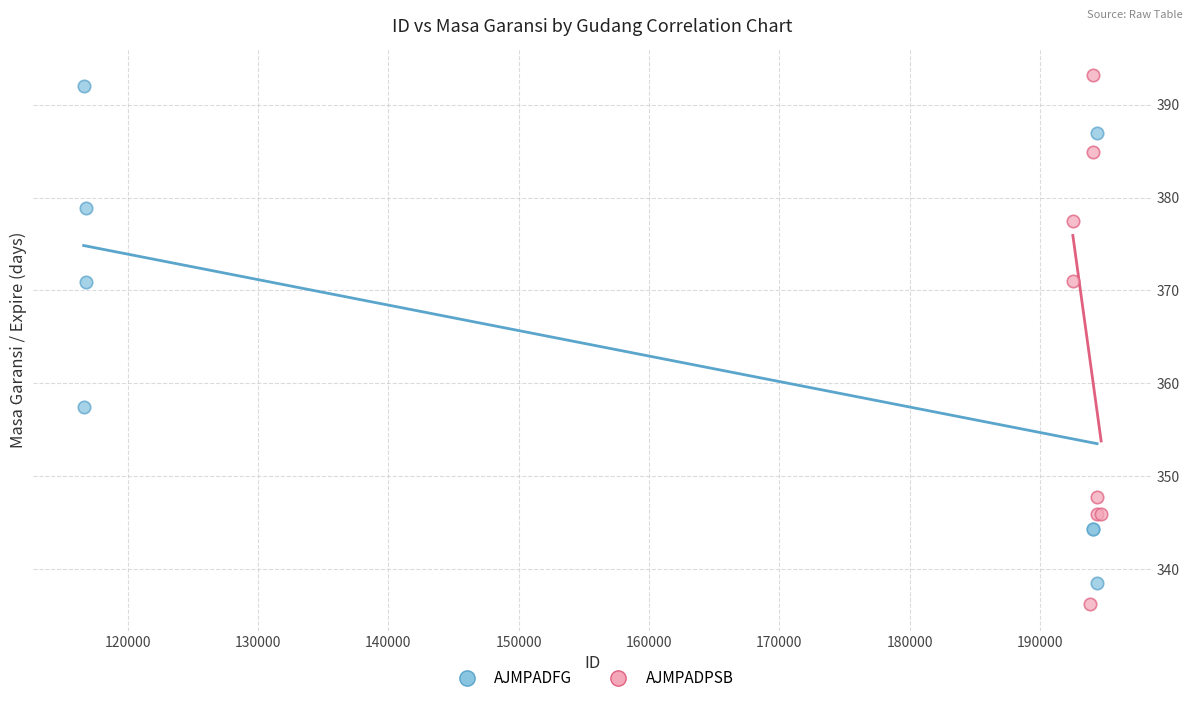

What are all the series names shown in the legend?

AJMPADFG, AJMPADPSB